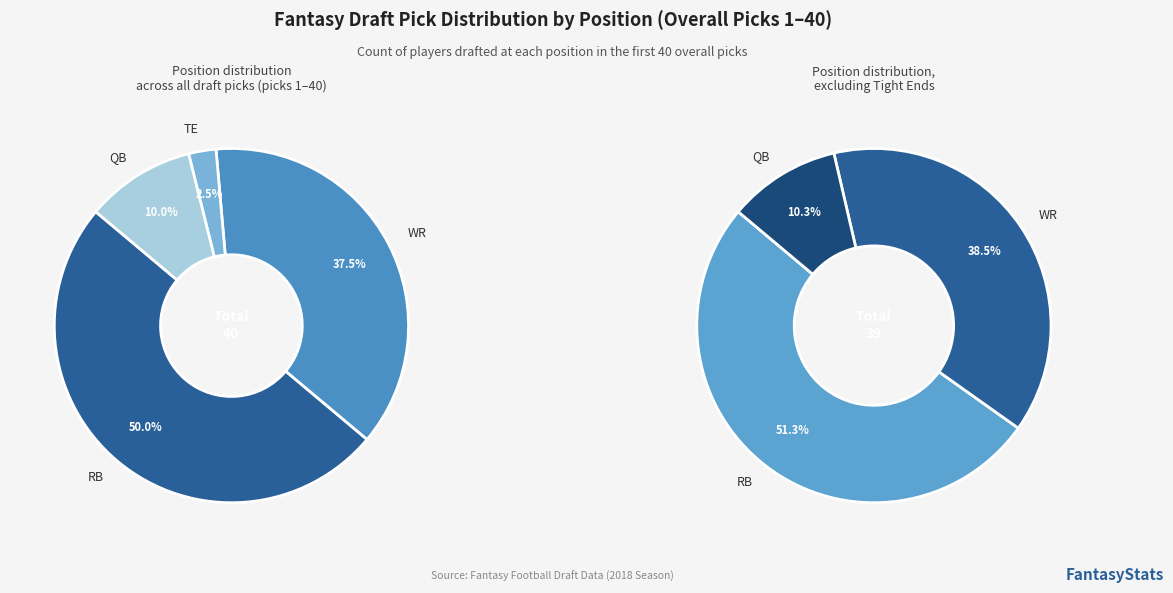

Which slice is the smallest?

TE